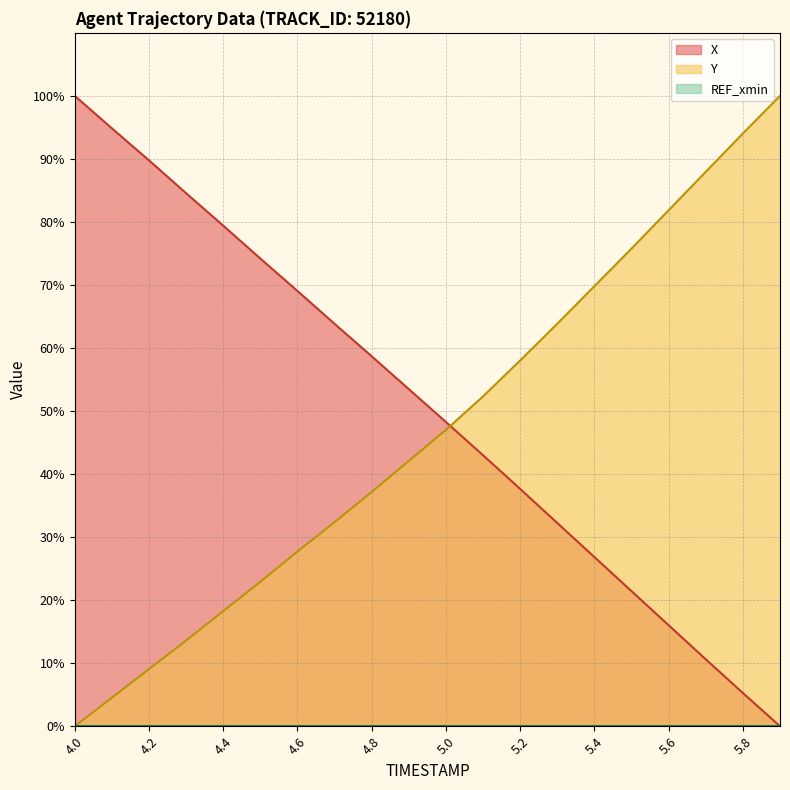

Which category has the lowest value in the Y series?

4.0